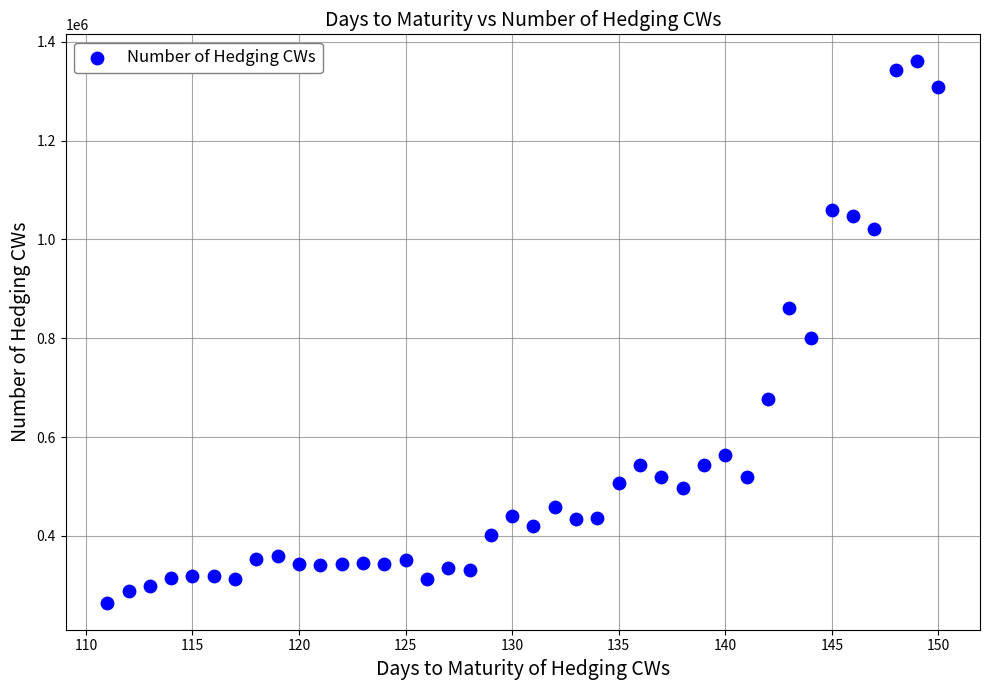

What is the range of X values (max minus min)?

39.0